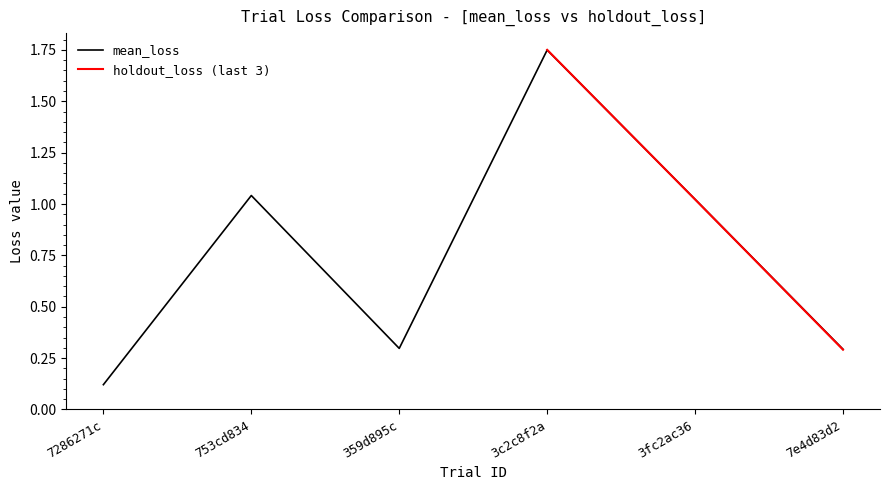

The value at 7286271c is 0.1. True or false?

False